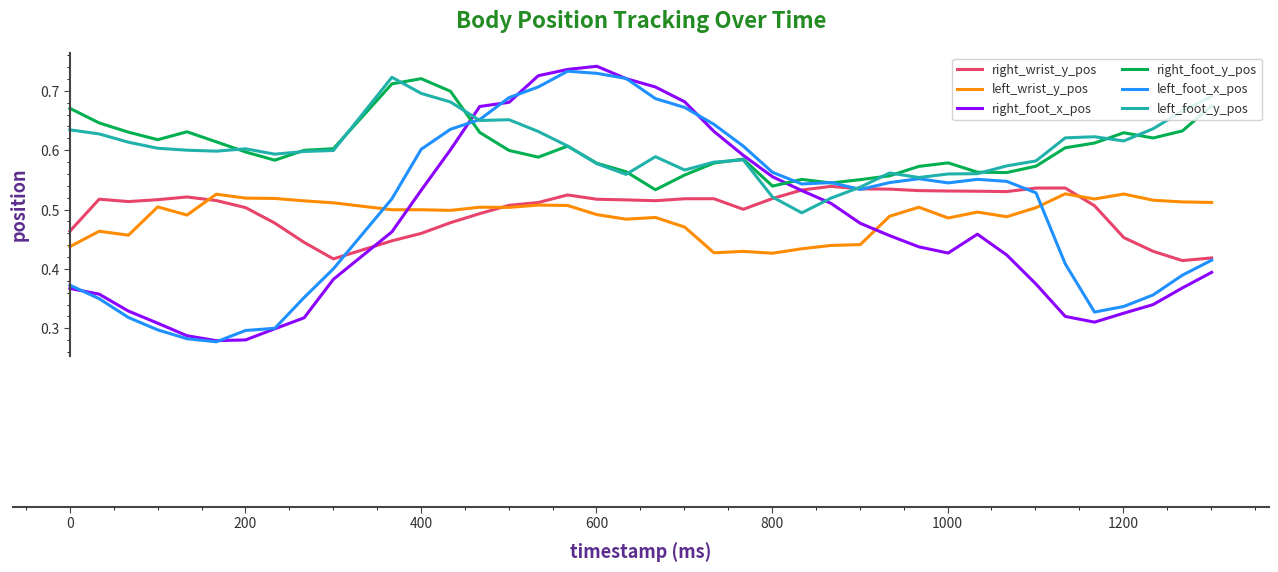

Which series has the widest spread of values?

right_foot_x_pos